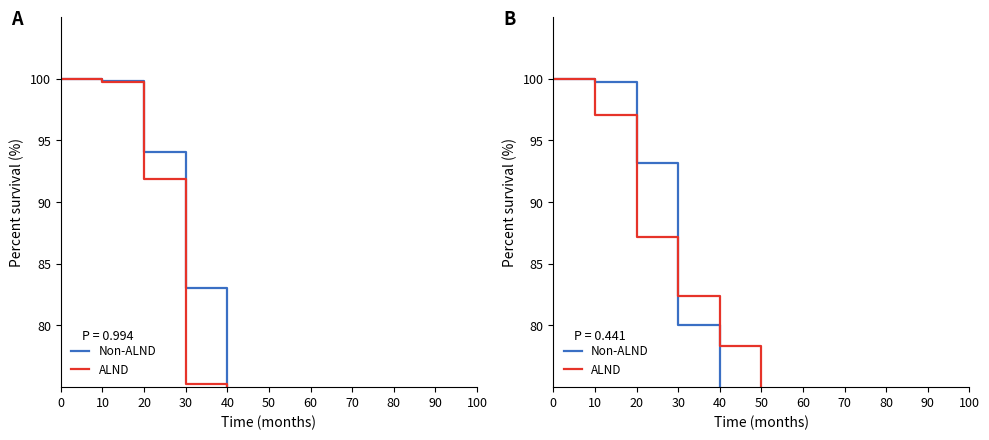

Between 40 and 70, which series saw the biggest shift?

Non-ALND